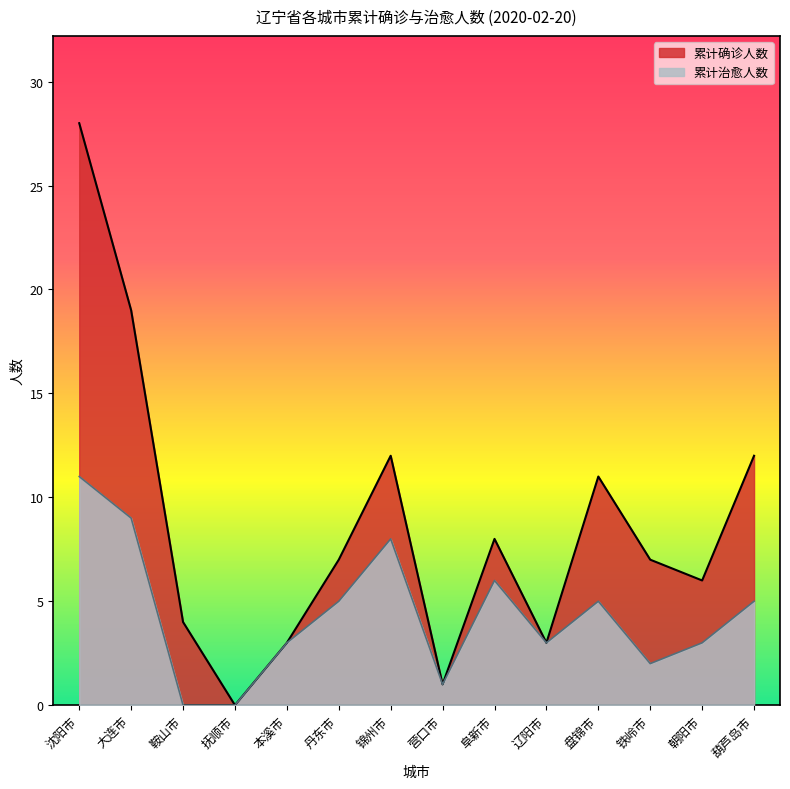

Reading left to right, transcribe all the data shown in this chart.

累计确诊人数: 沈阳市=28	大连市=19	鞍山市=4	抚顺市=0	本溪市=3	丹东市=7	锦州市=12	营口市=1	阜新市=8	辽阳市=3	盘锦市=11	铁岭市=7	朝阳市=6	葫芦岛市=12
累计治愈人数: 沈阳市=11	大连市=9	鞍山市=0	抚顺市=0	本溪市=3	丹东市=5	锦州市=8	营口市=1	阜新市=6	辽阳市=3	盘锦市=5	铁岭市=2	朝阳市=3	葫芦岛市=5